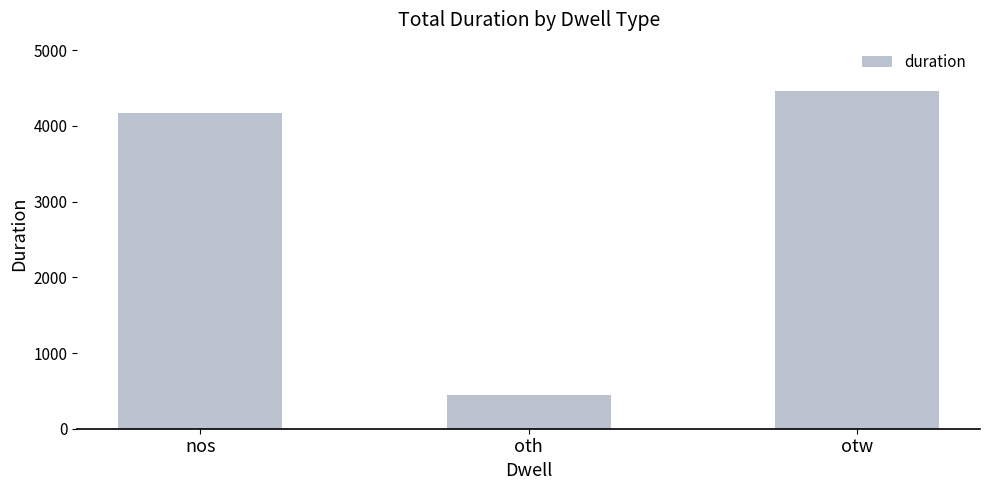

Reading left to right, transcribe all the data shown in this chart.

4167	441	4467